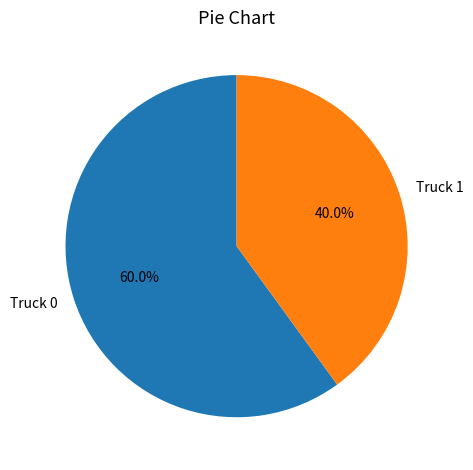

Rank the categories by value from lowest to highest.

Truck 1, Truck 0